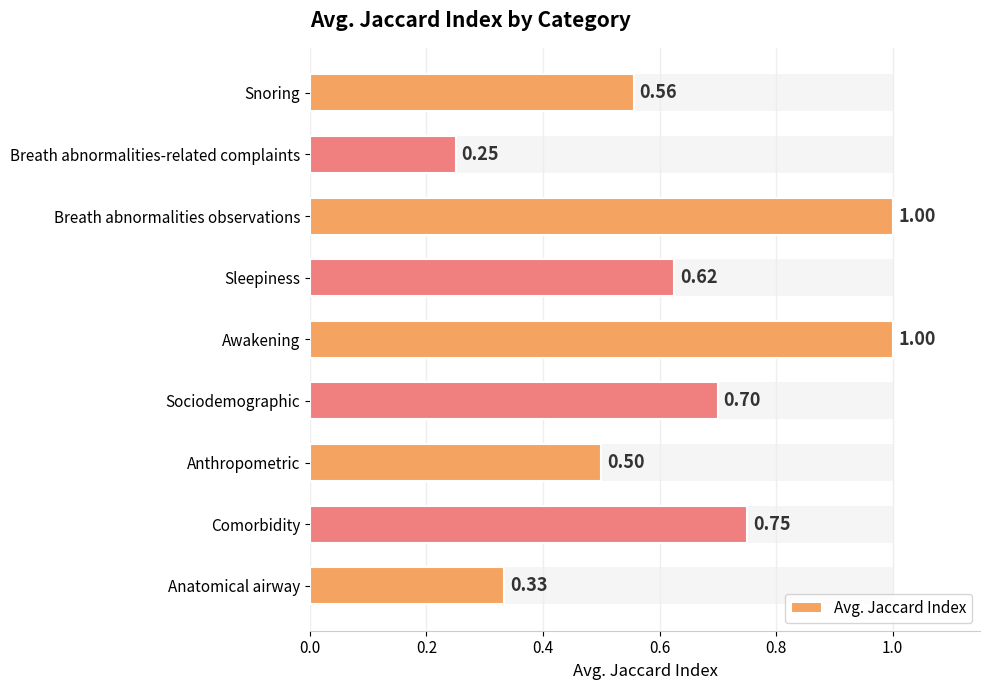

What is the difference between the second highest and second lowest values?

0.7